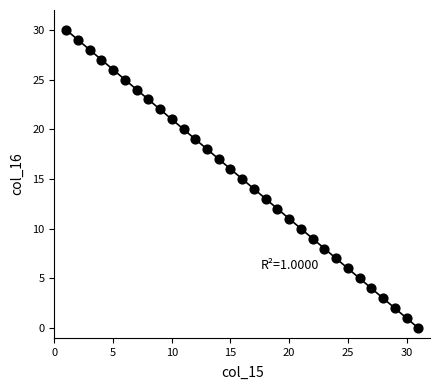

What is the range of X values (max minus min)?

30